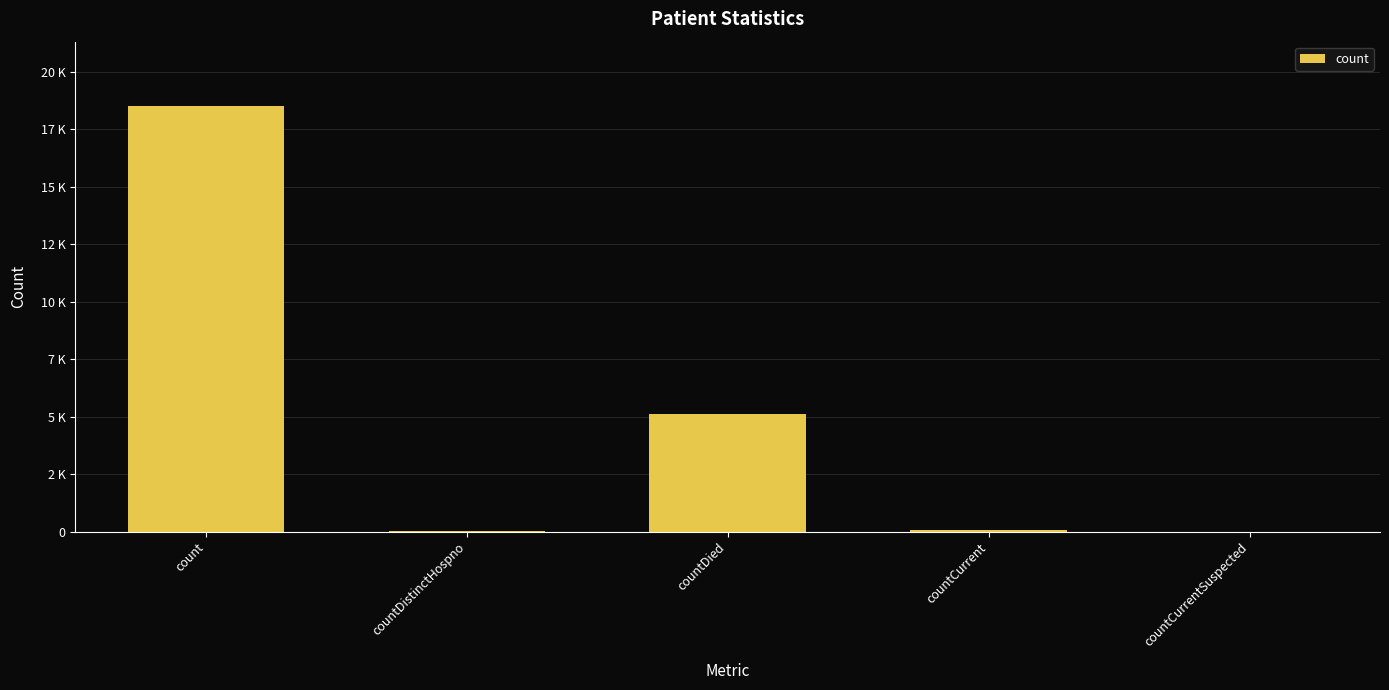

At which category does the chart reach its peak across all series?

count